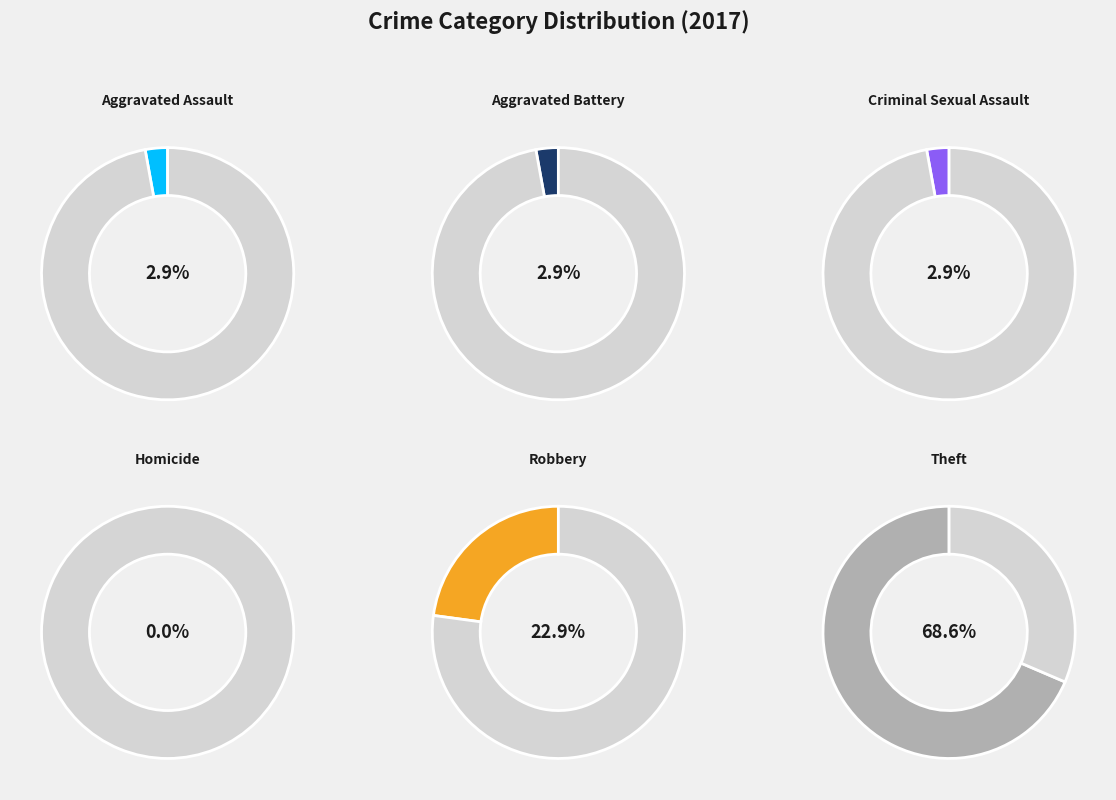

Does Theft represent more than half of the total?

Yes